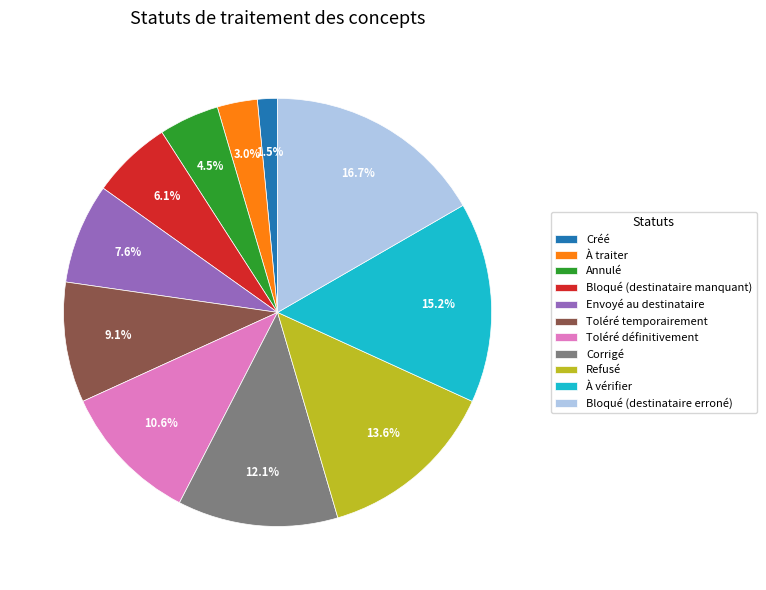

Does À traiter represent more than half of the total?

No